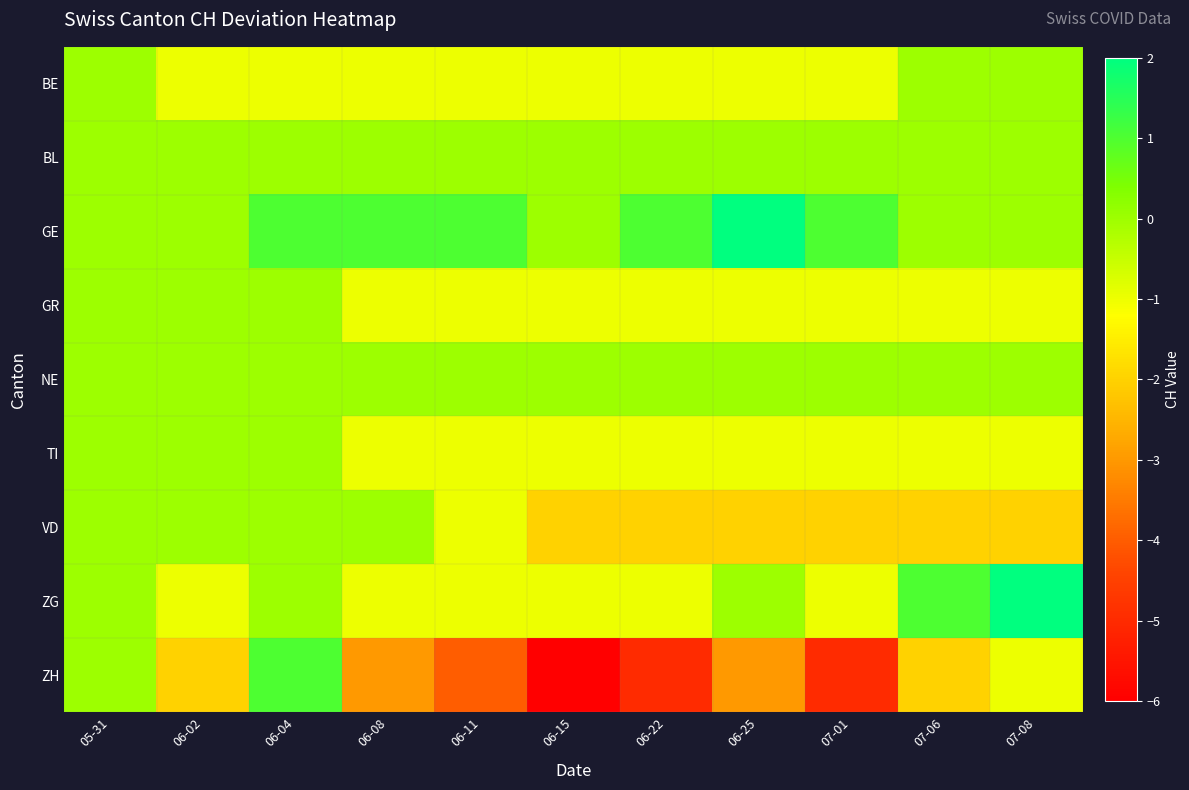

Between 06-08 and 06-25, which series saw the biggest shift?

VD